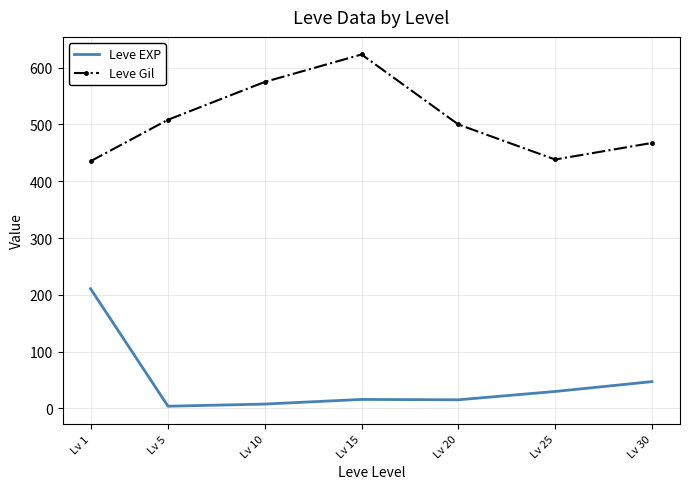

At Lv 15, list the series in order from smallest to largest.

Leve EXP, Leve Gil